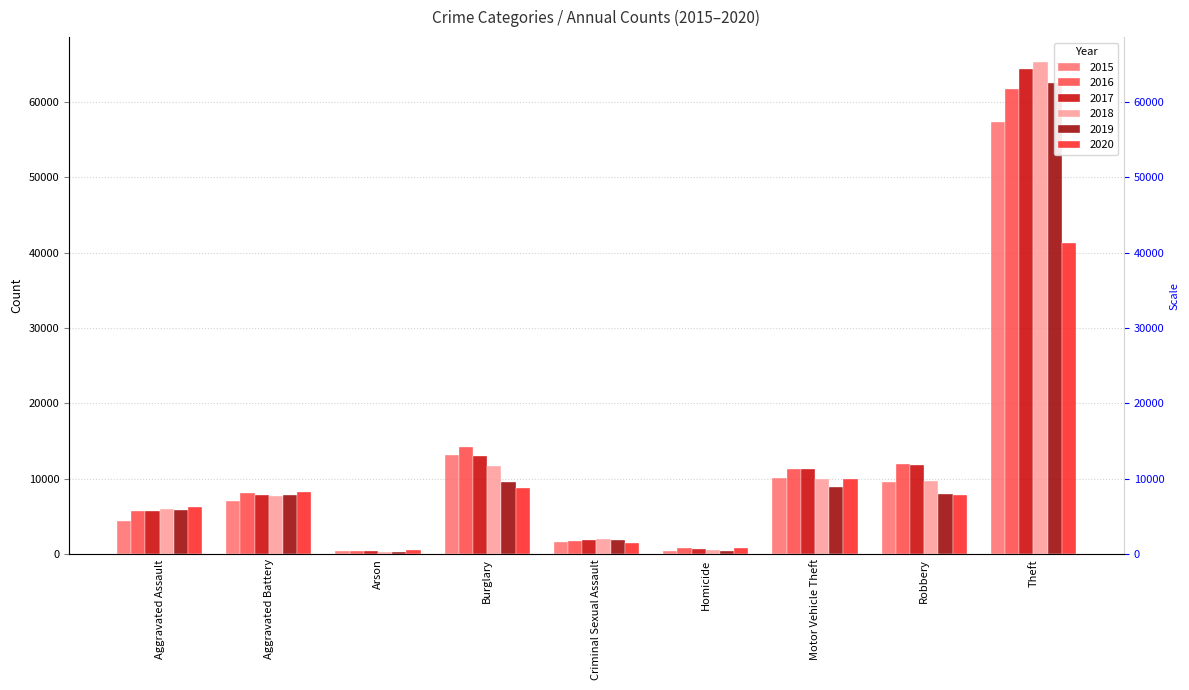

True or false: 2017 has a value of 3101 at Criminal Sexual Assault.

False